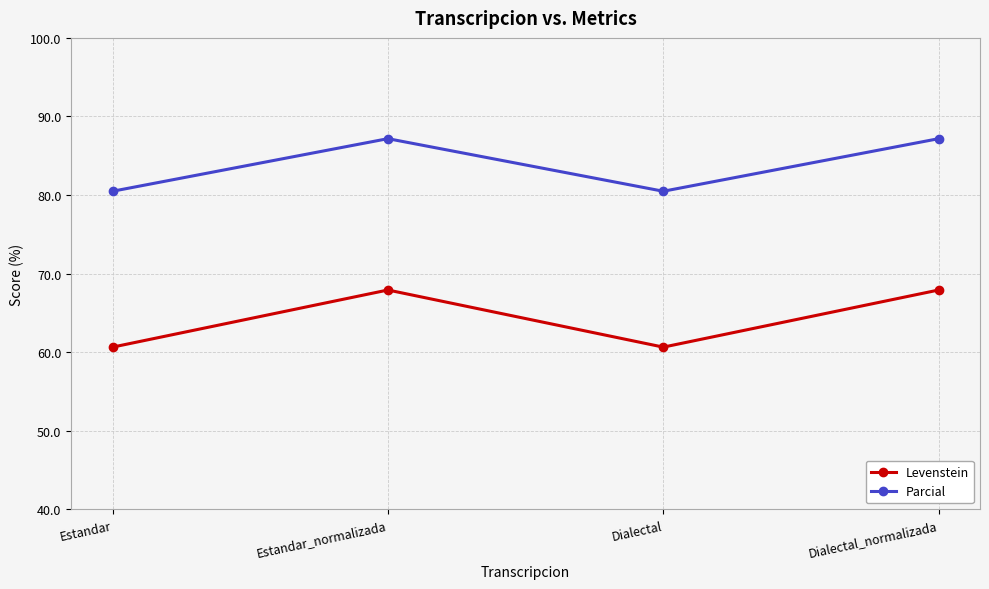

Which series changed the most between Estandar_normalizada and Dialectal?

Levenstein